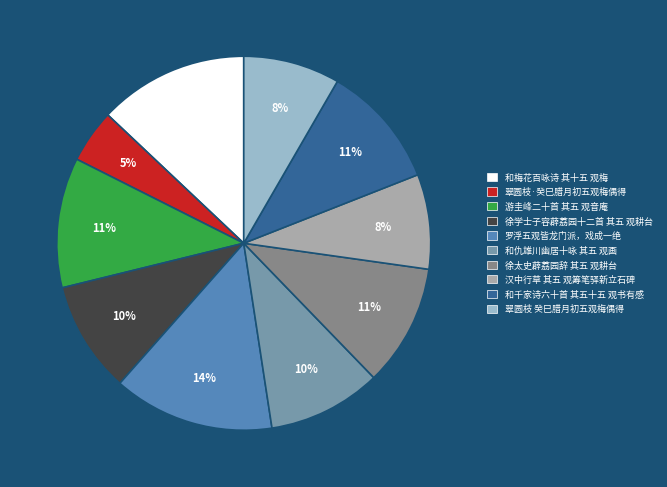

To the nearest percent, what is the difference between the largest and smallest slice percentages?

9%